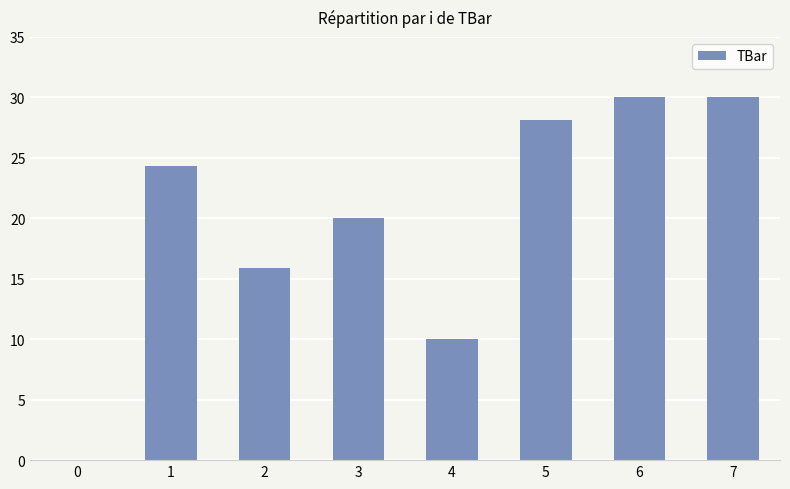

What is the greatest value displayed?

30.0